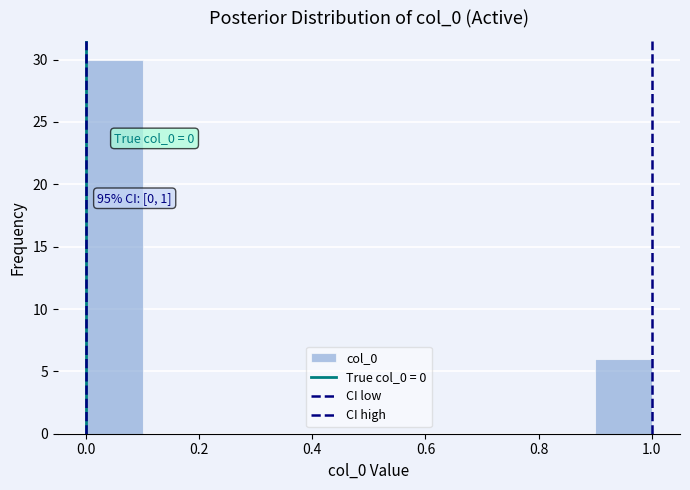

Over which range of the x-axis is the bar tallest?

0.0 to 0.1